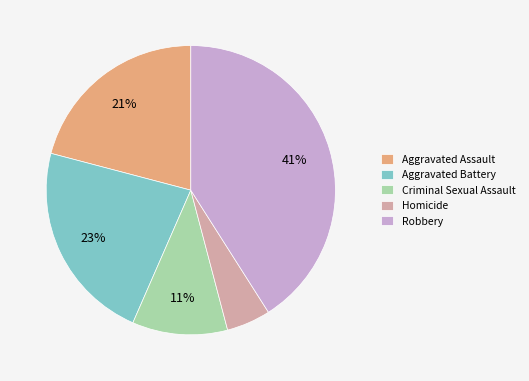

Which category has the biggest portion of the pie?

Robbery